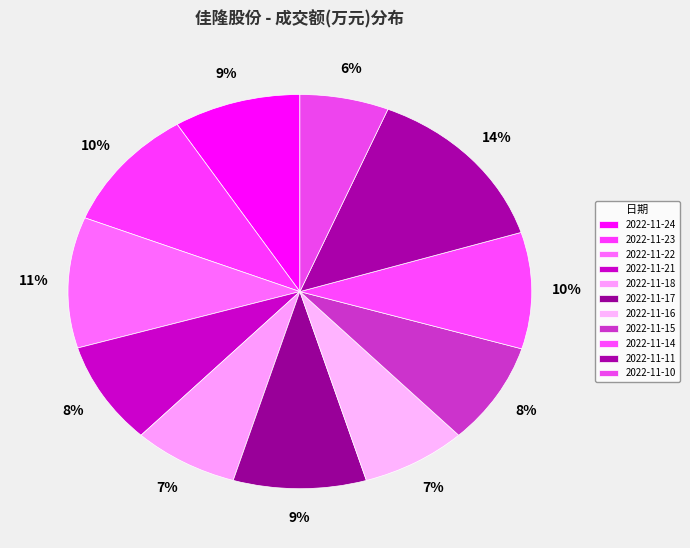

Approximately how many times larger is the value at 2022-11-18 compared to 2022-11-15?

0.9